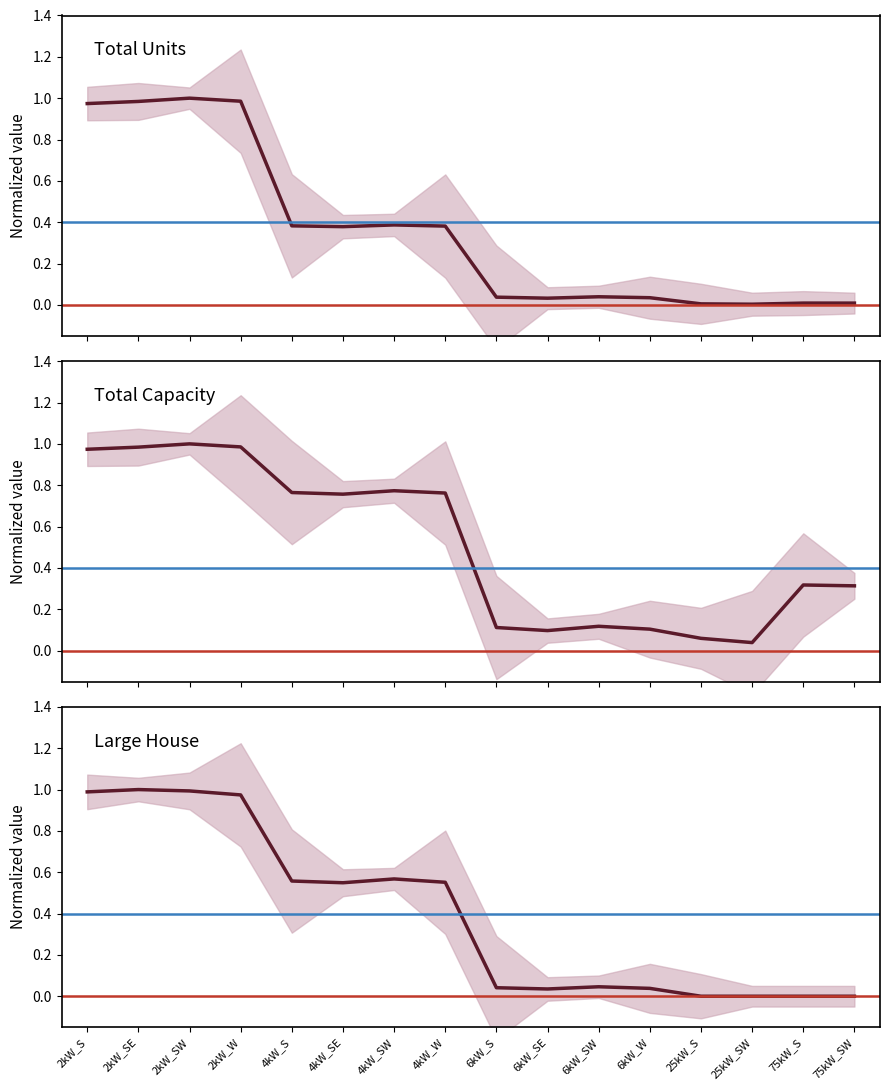

Reading left to right, what are all the values shown in this chart?

Total Units: 2kW_S=1.0	2kW_SE=1.0	2kW_SW=1.0	2kW_W=1.0	4kW_S=0.4	4kW_SE=0.4	4kW_SW=0.4	4kW_W=0.4	6kW_S=0.0	6kW_SE=0.0	6kW_SW=0.0	6kW_W=0.0	25kW_S=0.0	25kW_SW=0.0	75kW_S=0.0	75kW_SW=0.0
Total Capacity: 2kW_S=1.0	2kW_SE=1.0	2kW_SW=1.0	2kW_W=1.0	4kW_S=0.8	4kW_SE=0.8	4kW_SW=0.8	4kW_W=0.8	6kW_S=0.1	6kW_SE=0.1	6kW_SW=0.1	6kW_W=0.1	25kW_S=0.1	25kW_SW=0.0	75kW_S=0.3	75kW_SW=0.3
Large House: 2kW_S=1.0	2kW_SE=1.0	2kW_SW=1.0	2kW_W=1.0	4kW_S=0.6	4kW_SE=0.5	4kW_SW=0.6	4kW_W=0.6	6kW_S=0.0	6kW_SE=0.0	6kW_SW=0.0	6kW_W=0.0	25kW_S=0.0	25kW_SW=0.0	75kW_S=0.0	75kW_SW=0.0